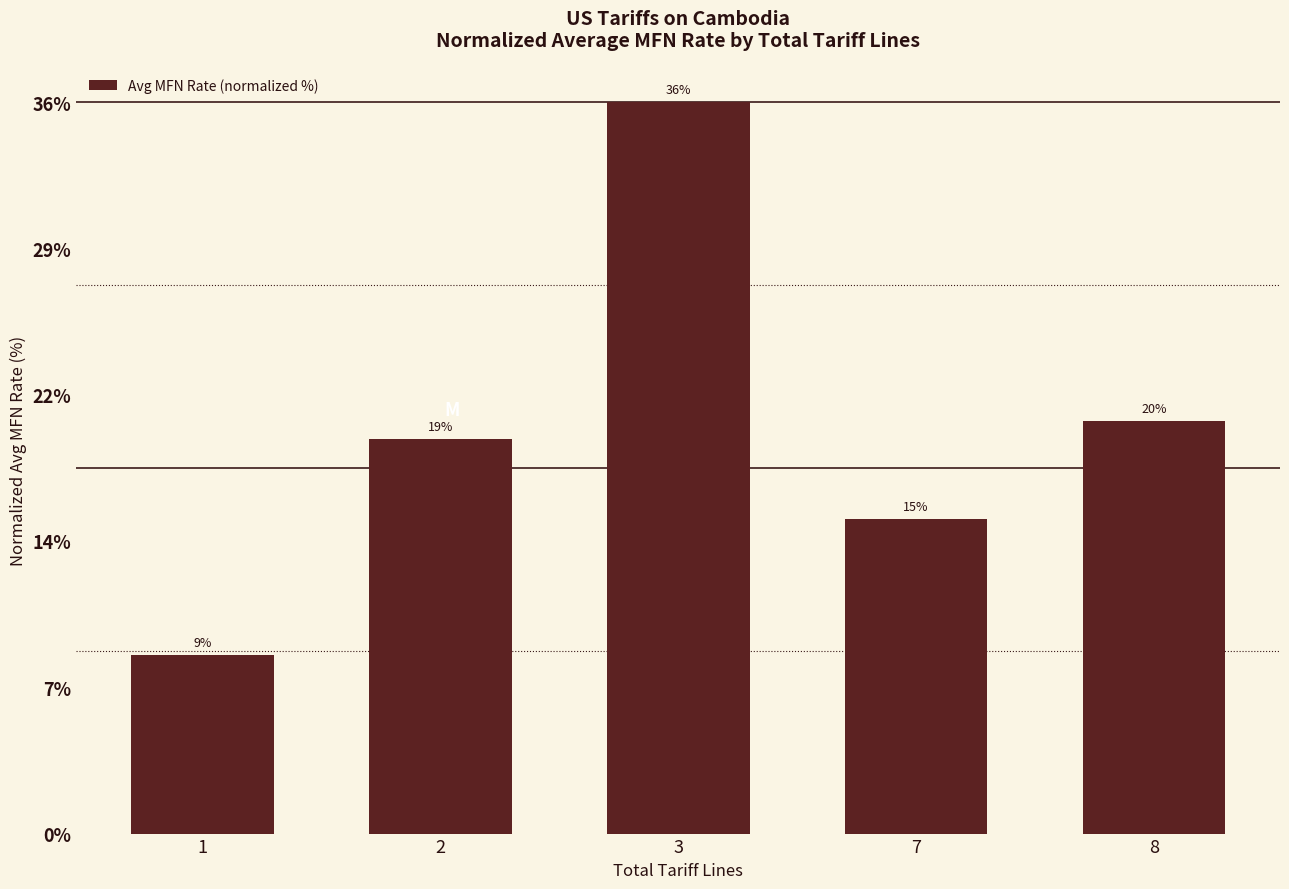

Which category has the highest value across all series?

3